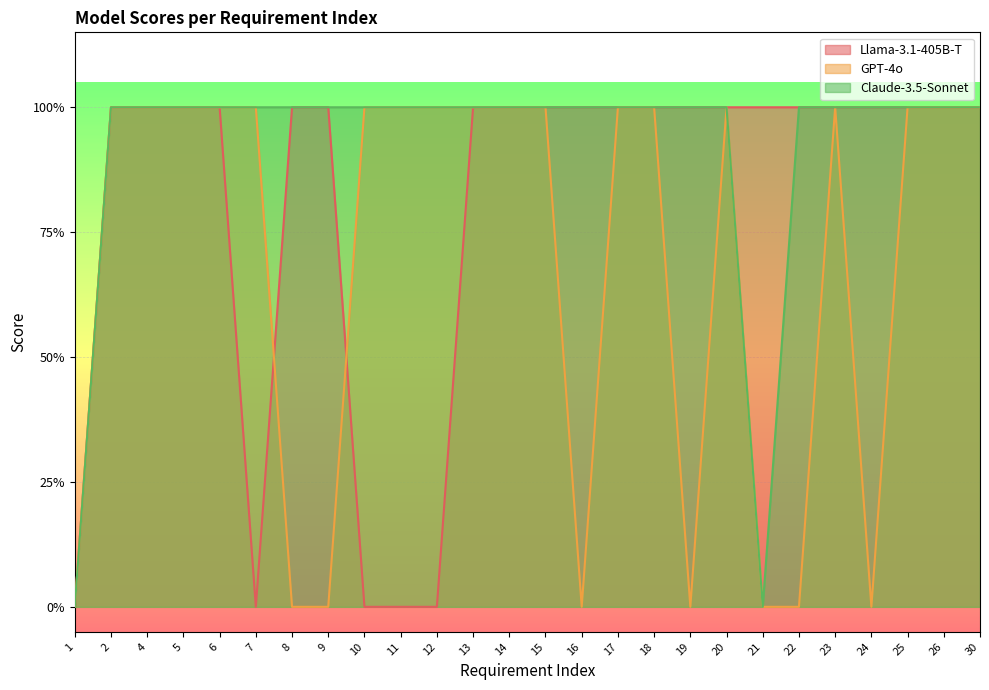

Is the value of GPT-4o at 12 greater than the value of Llama-3.1-405B-T at 15?

No